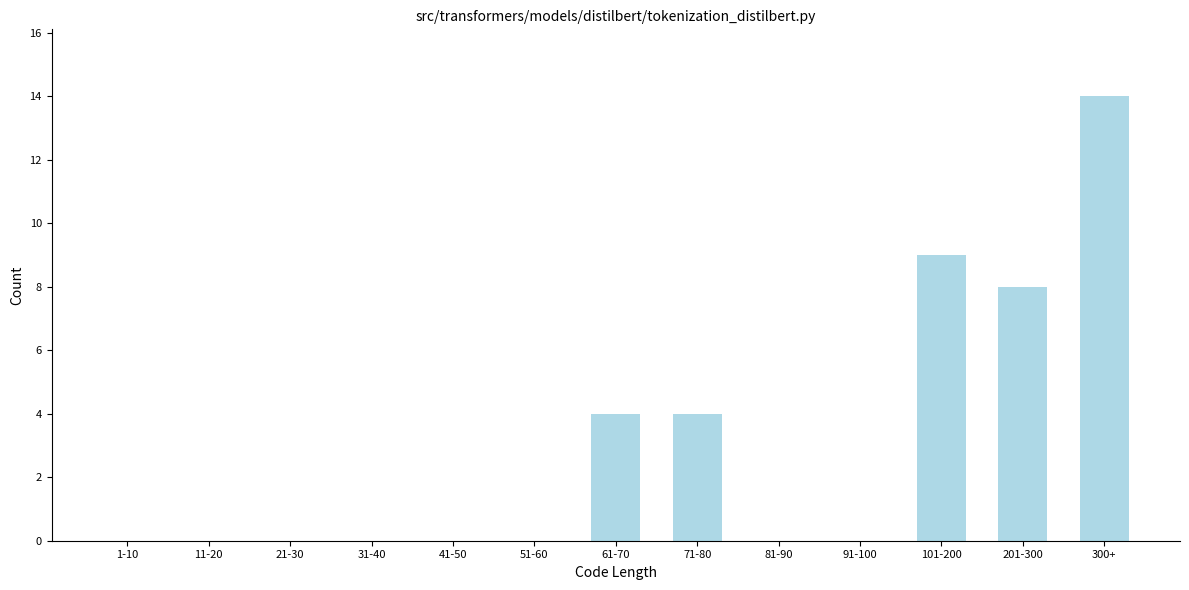

Reading left to right, what are all the values shown in this chart?

1-10=0	11-20=0	21-30=0	31-40=0	41-50=0	51-60=0	61-70=4	71-80=4	81-90=0	91-100=0	101-200=9	201-300=8	300+=14